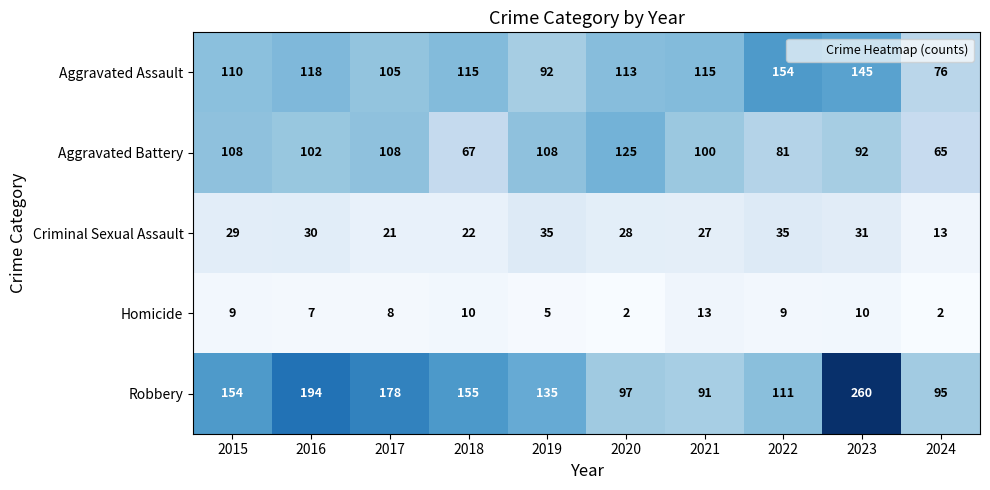

At which category does the chart reach its peak across all series?

2023